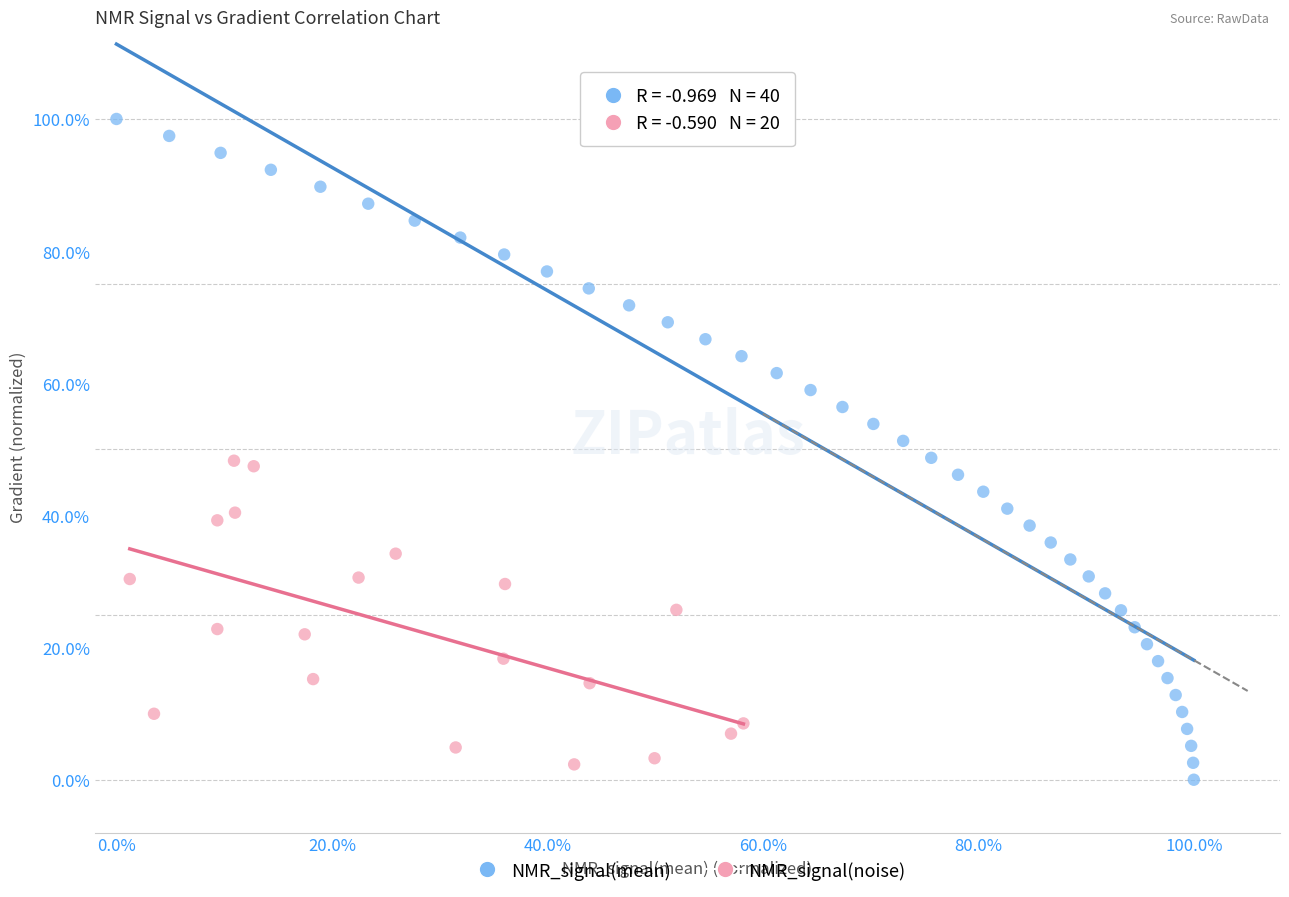

What are all the series names shown in the legend?

NMR_signal(mean), NMR_signal(noise)